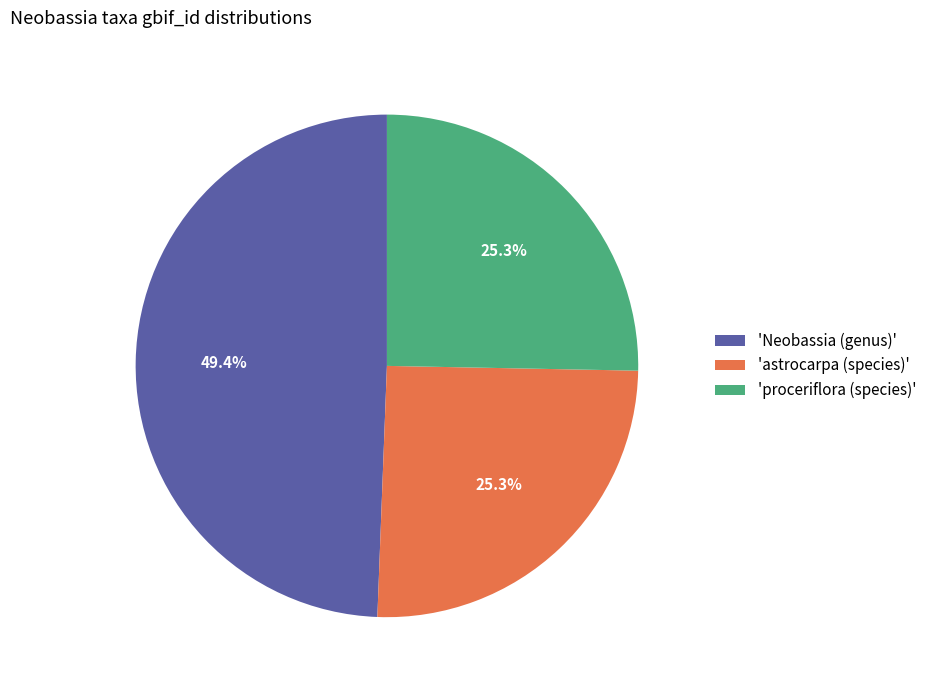

Which slice is the largest?

'Neobassia (genus)'